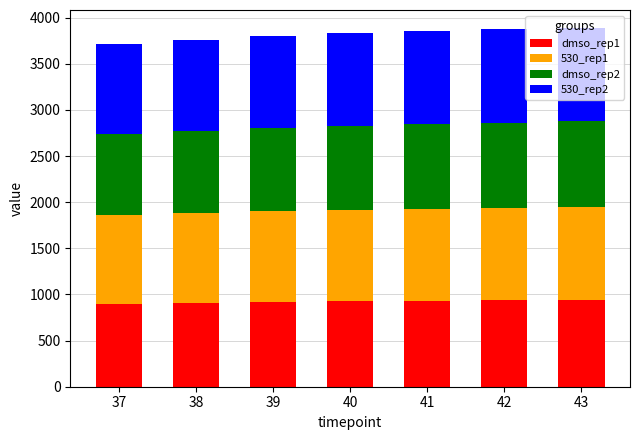

The value of dmso_rep1 at 42 is 317. True or false?

False